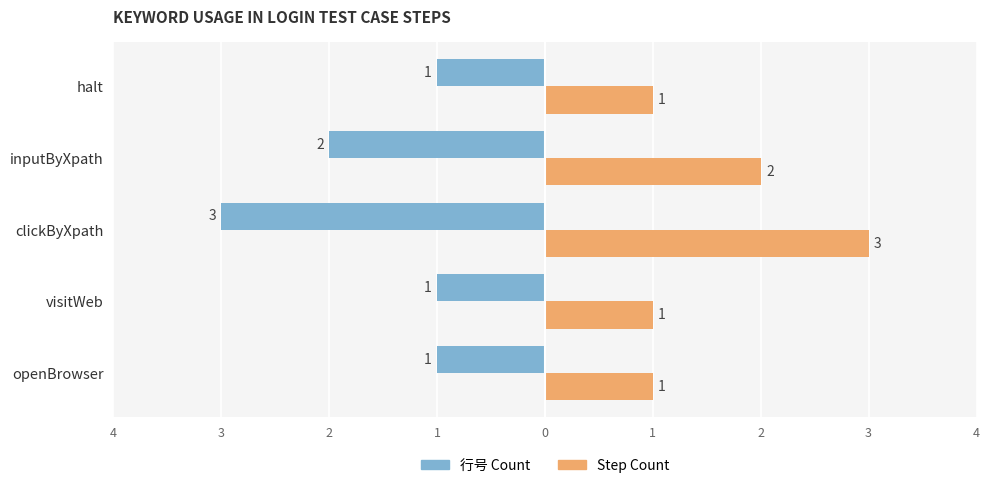

List the series in order of their overall mean, highest first.

Step Count, 行号 Count